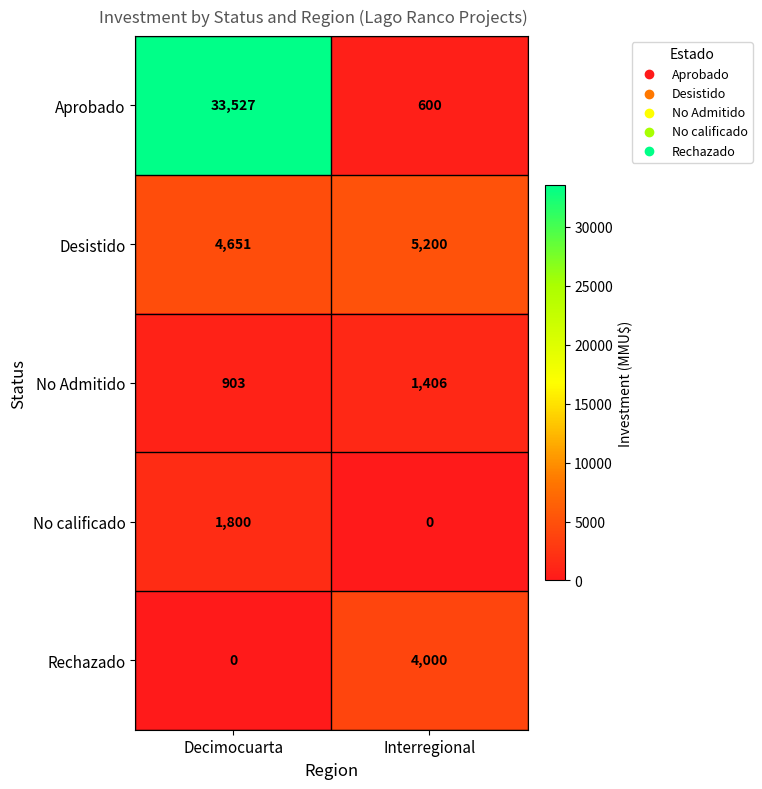

True or false: No Admitido has a value of 334 at Interregional.

False